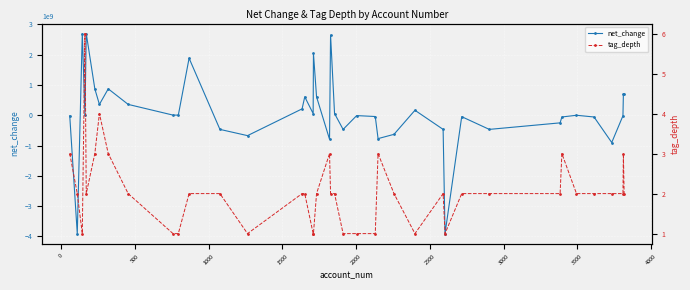

Which series has the largest total across all categories?

net_change